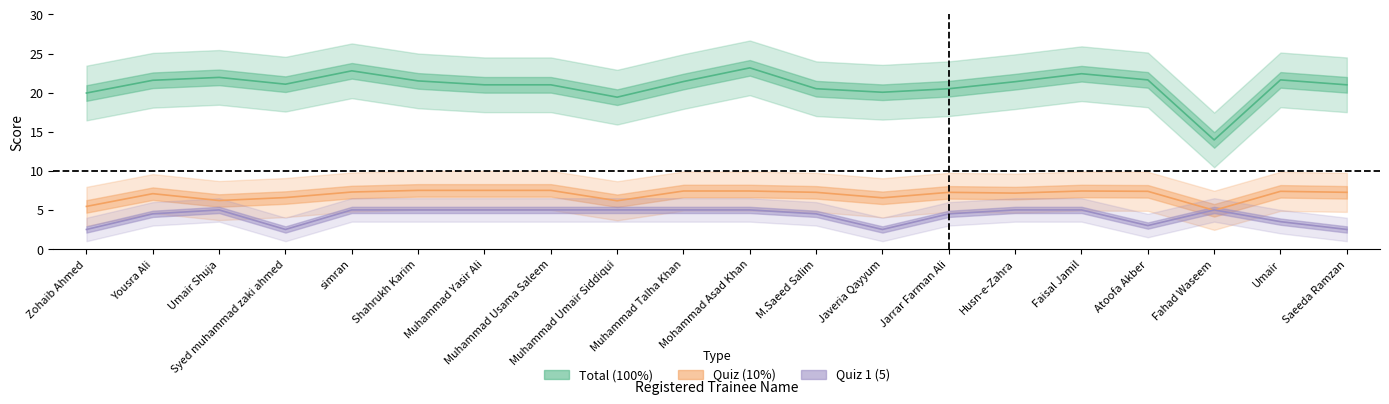

What is the value of the Total (100%) point at the 20th from the left?

21.0